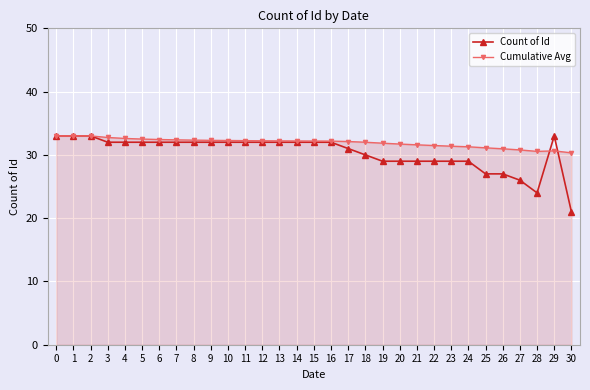

What is the value of the Cumulative Avg point at the 26th from the left?

31.1